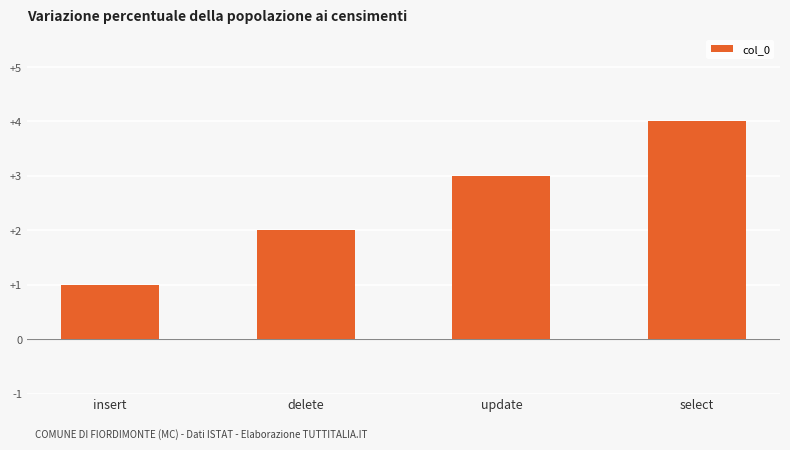

What is the smallest value displayed?

1